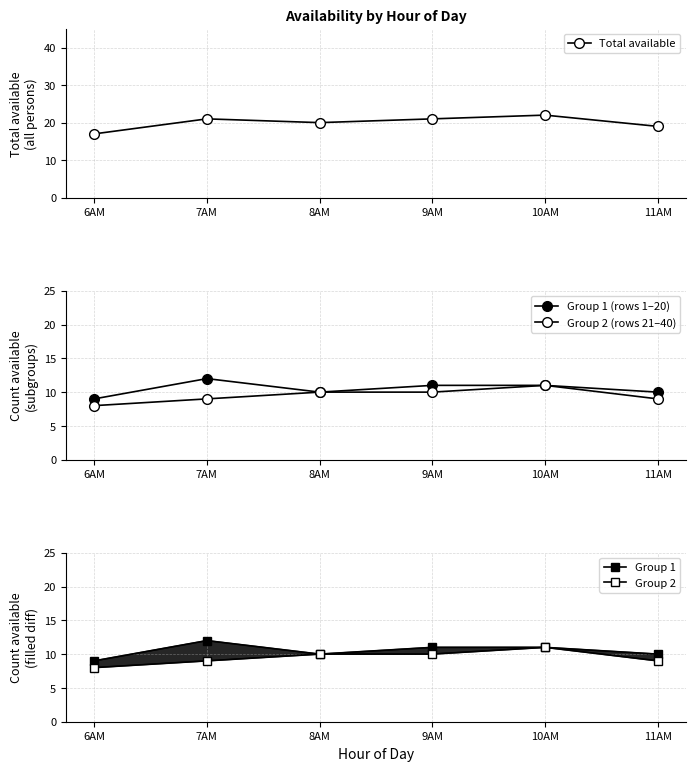

Which has a higher value, 7AM or 11AM?

7AM